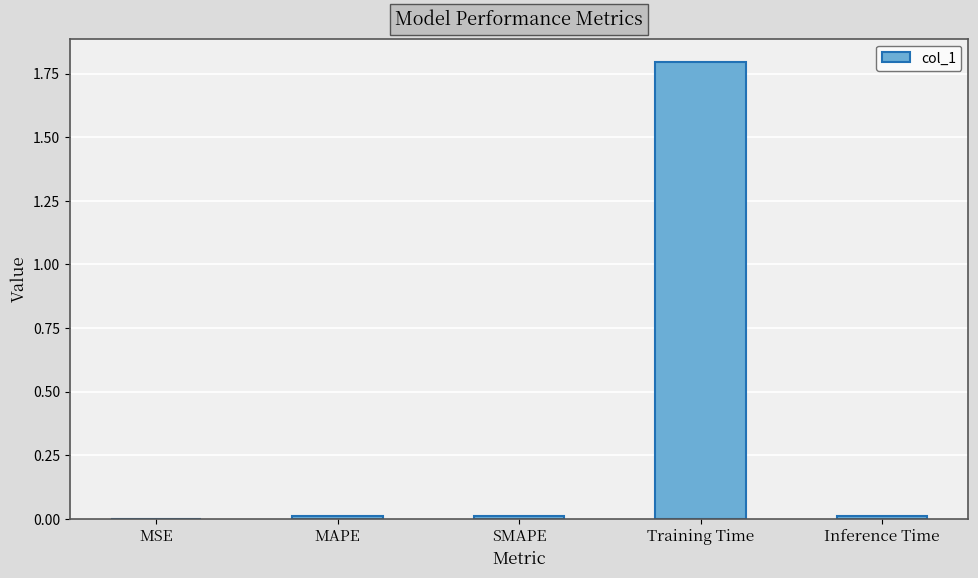

The chart shows a value of 0.6 at Training Time. True or false?

False